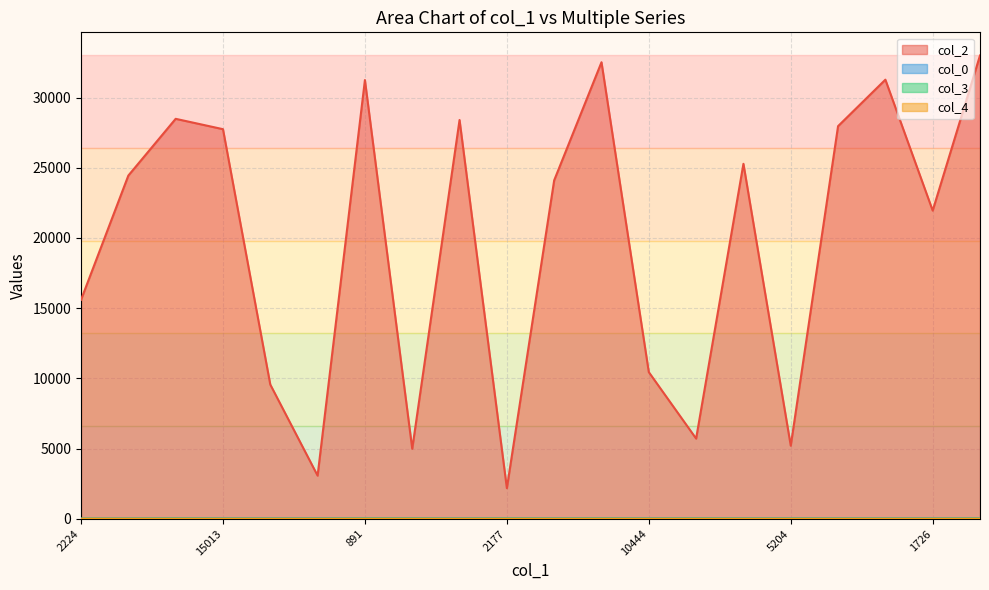

Where is col_4 nearest to the value 0?

13734